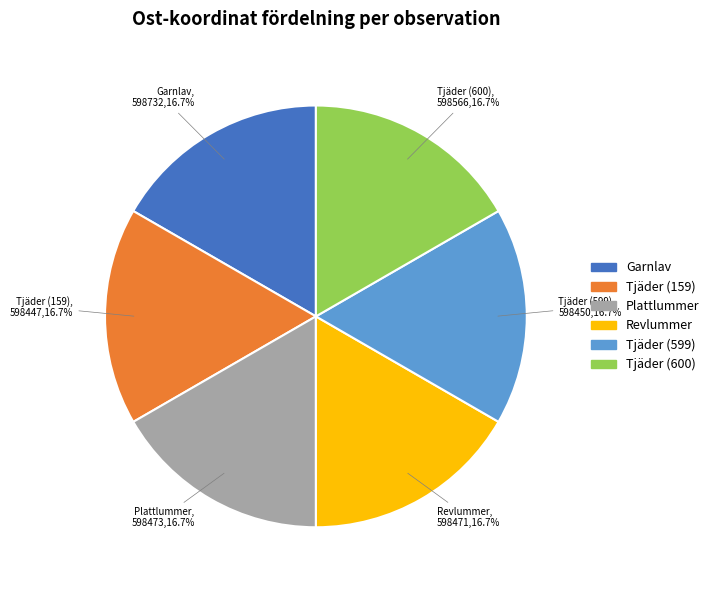

Does any single category account for the majority?

No